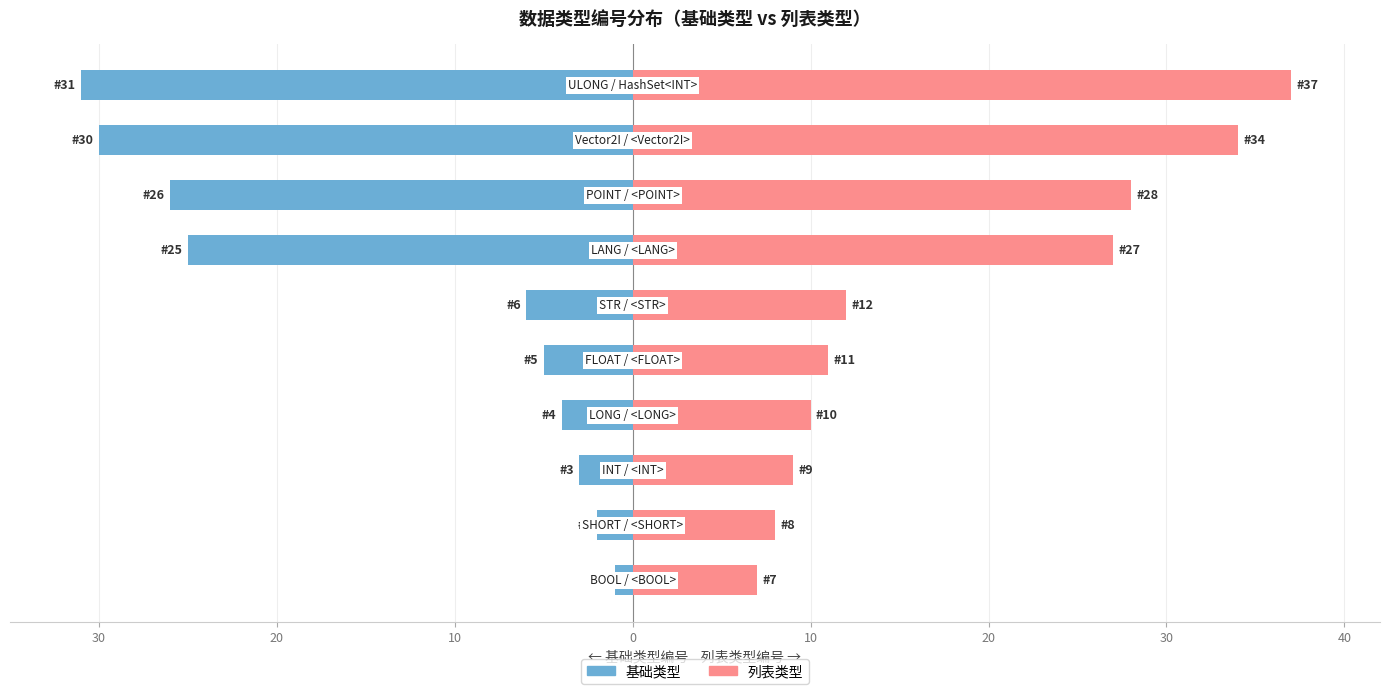

Rank the series at 10 from lowest to highest value.

基础类型, 列表类型